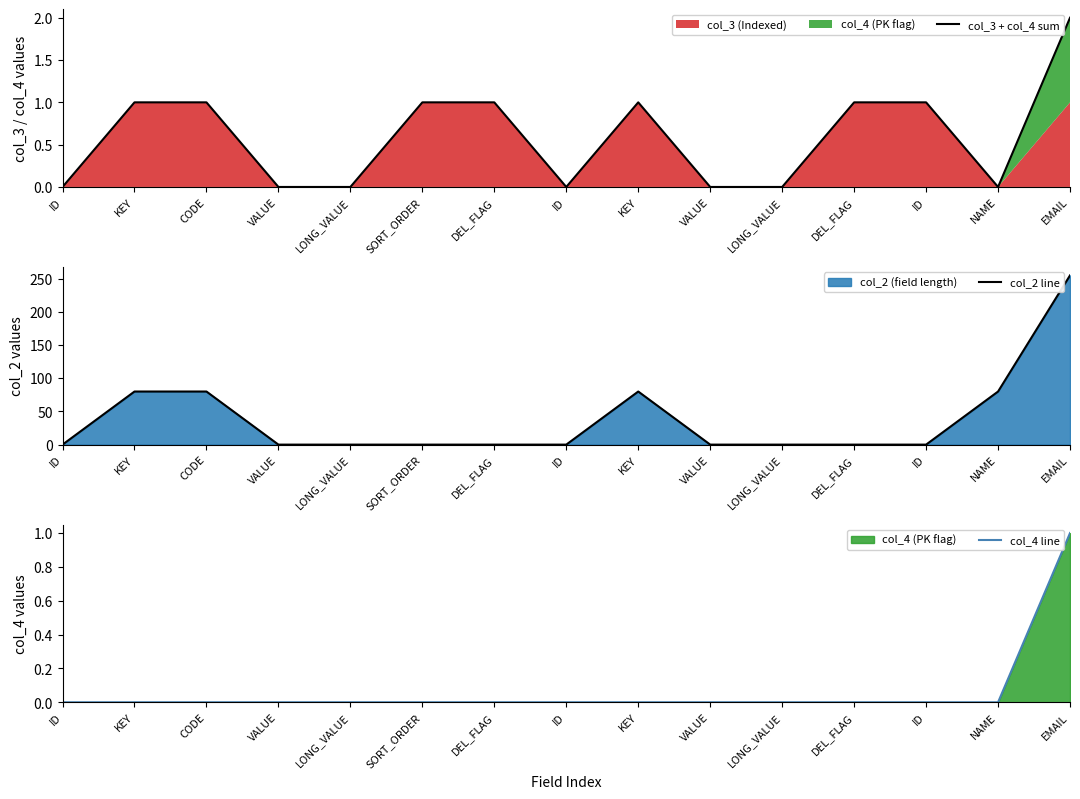

Reading left to right, list all the values displayed in this chart.

col_3 + col_4 sum: 0	1	1	0	0	1	1	0	1	0	0	1	1	0	2
col_2 line: 0	80	80	0	0	0	0	0	80	0	0	0	0	80	255
col_4 line: 0	0	0	0	0	0	0	0	0	0	0	0	0	0	1